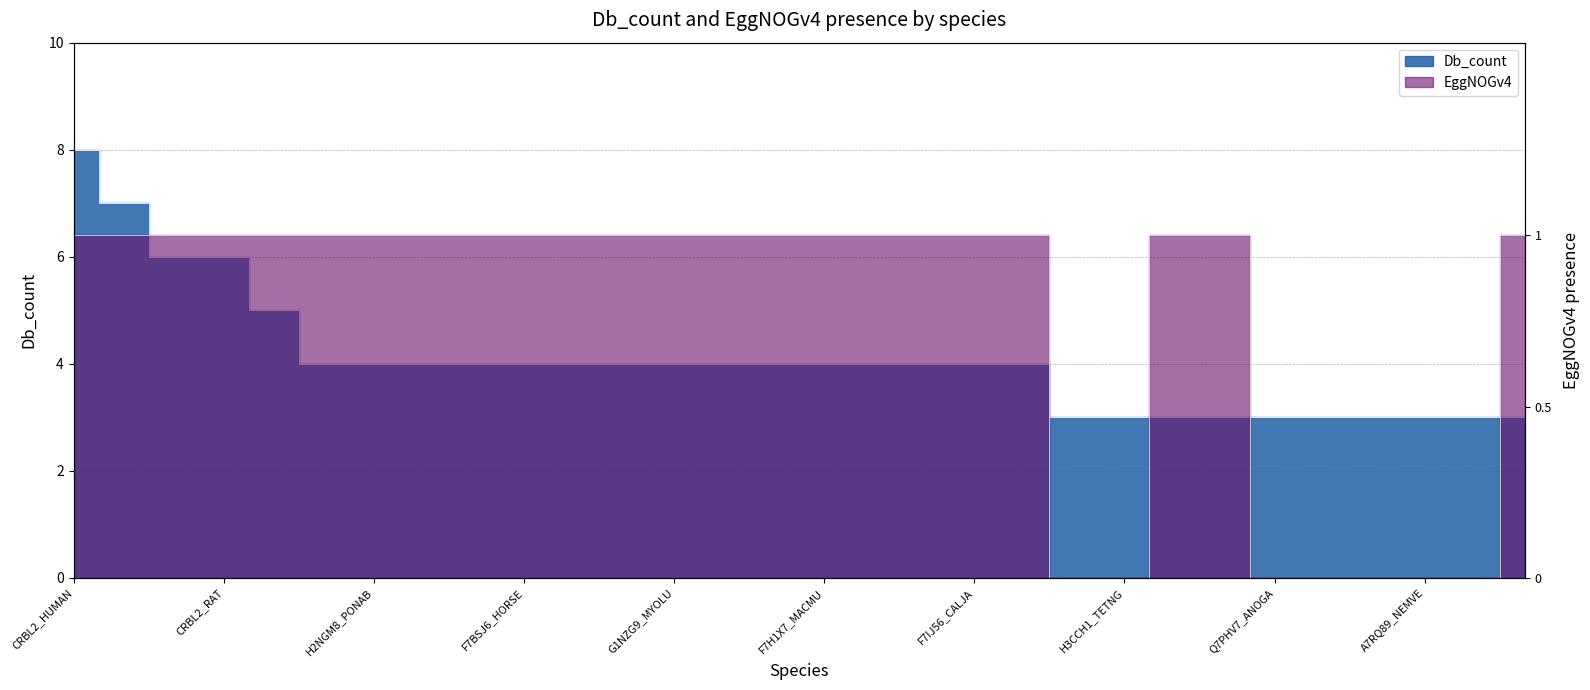

At how many categories does at least one series exceed 2?

30